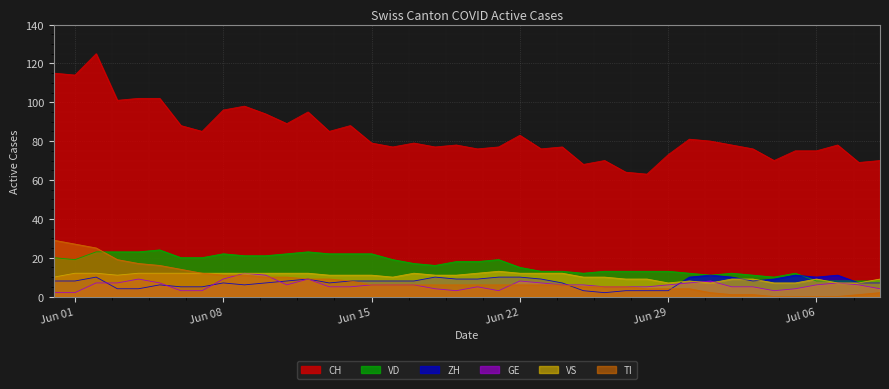

What is the maximum value shown in the chart?

125